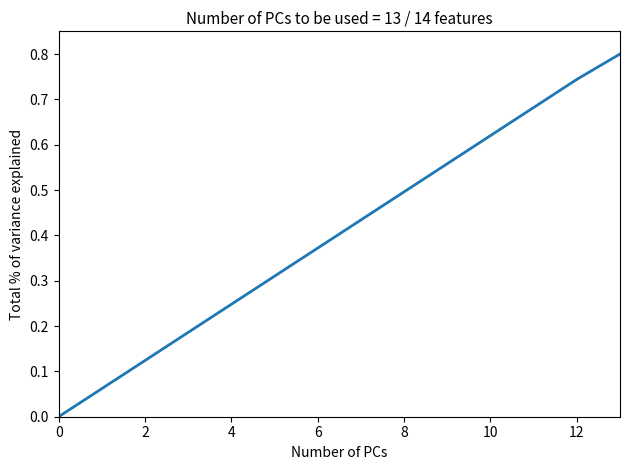

What is the greatest value displayed?

0.8